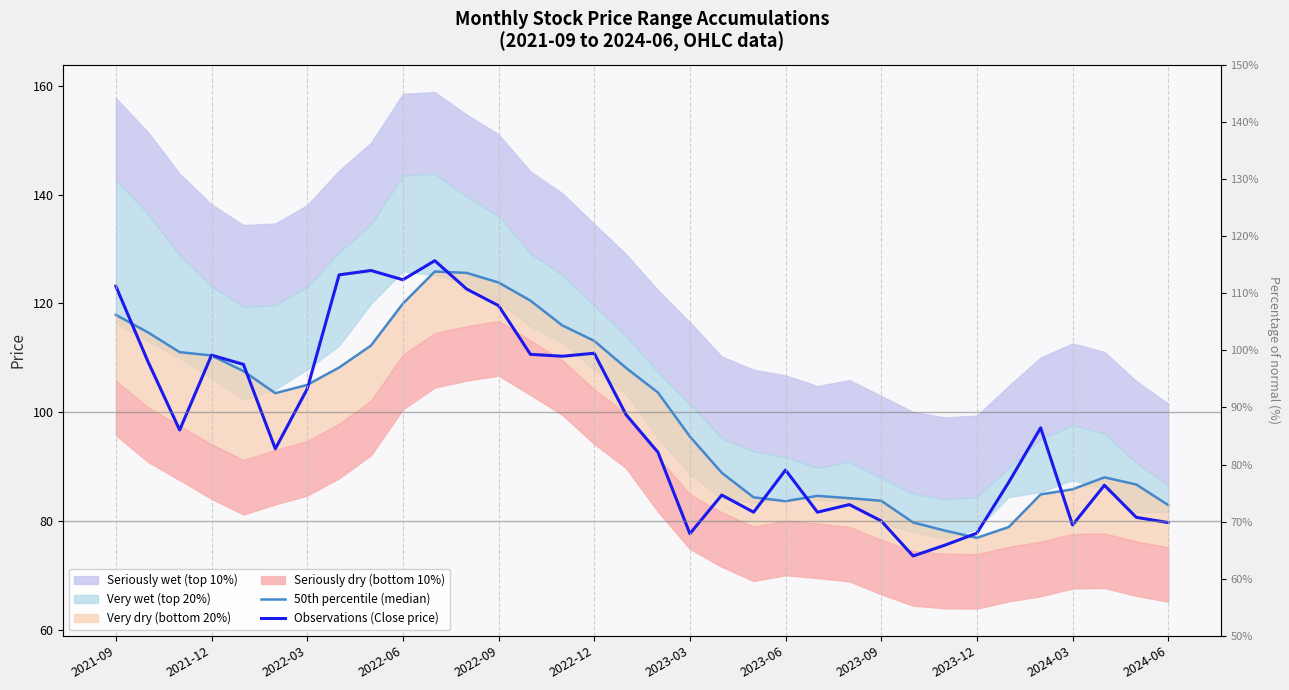

In Observations (Close price), how many points are higher than both neighbors (excluding endpoints)?

9